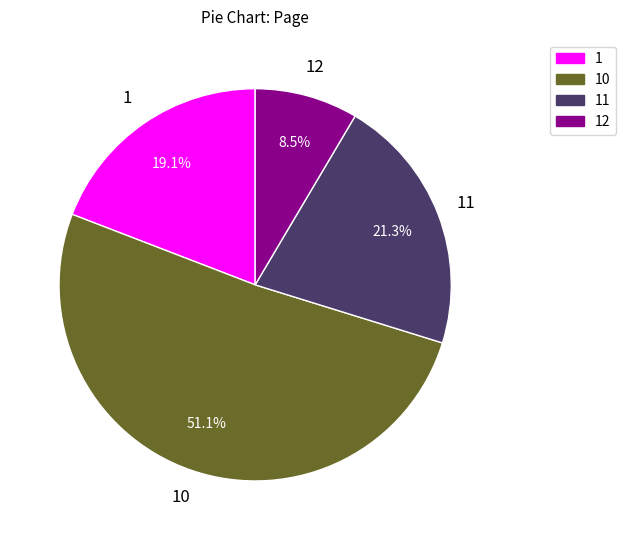

To the nearest percent, what is the difference between the largest and smallest slice percentages?

43%